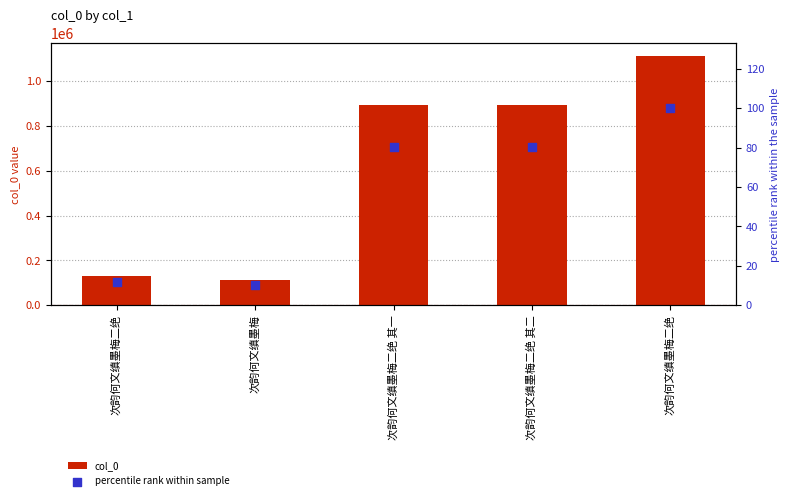

Is the value of col_0 at 次韵何文缜墨梅二绝 greater than the value of percentile rank within sample at 次韵何文缜墨梅二绝?

Yes